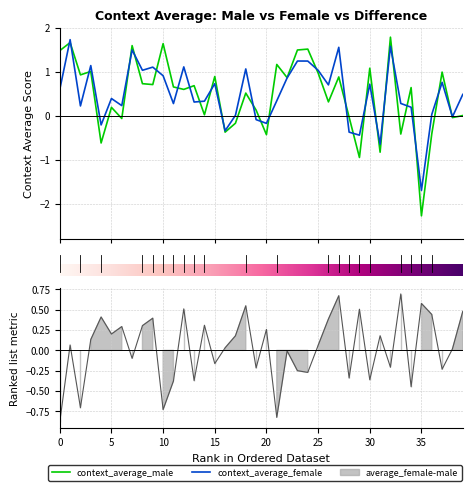

Reading left to right, transcribe all the data shown in this chart.

context_average_male: 1.5	1.7	0.9	1.0	-0.6	0.2	-0.1	1.6	0.7	0.7	1.6	0.7	0.6	0.7	0.0	0.9	-0.4	-0.2	0.5	0.1	-0.4	1.2	0.9	1.5	1.5	1.0	0.3	0.9	-0.0	-0.9	1.1	-0.8	1.8	-0.4	0.6	-2.3	-0.4	1.0	-0.0	0.0
context_average_female: 0.6	1.7	0.2	1.1	-0.2	0.4	0.2	1.5	1.0	1.1	0.9	0.3	1.1	0.3	0.3	0.7	-0.3	0.0	1.1	-0.1	-0.2	0.3	0.9	1.2	1.2	1.0	0.7	1.6	-0.4	-0.4	0.7	-0.6	1.6	0.3	0.2	-1.7	0.0	0.8	-0.0	0.5
average_female-male: -0.9	0.1	-0.7	0.1	0.4	0.2	0.3	-0.1	0.3	0.4	-0.7	-0.4	0.5	-0.4	0.3	-0.2	0.0	0.2	0.5	-0.2	0.3	-0.8	-0.0	-0.3	-0.3	0.1	0.4	0.7	-0.3	0.5	-0.4	0.2	-0.2	0.7	-0.4	0.6	0.4	-0.2	0.0	0.5